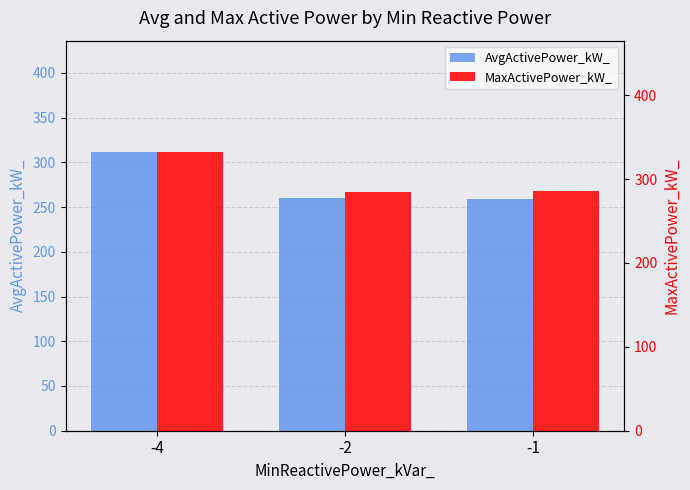

Which series has the largest total across all categories?

MaxActivePower_kW_